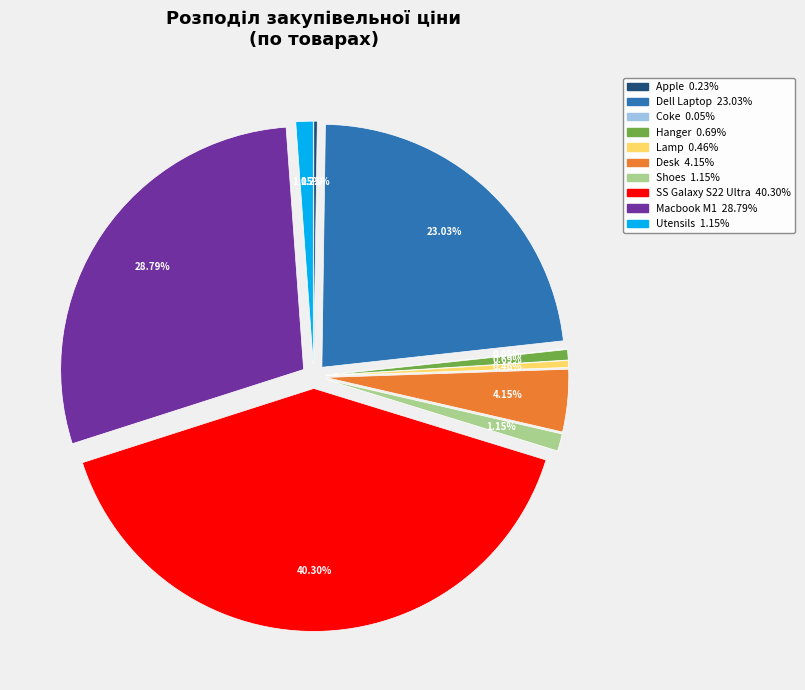

Which slice is the largest?

SS Galaxy S22 Ultra